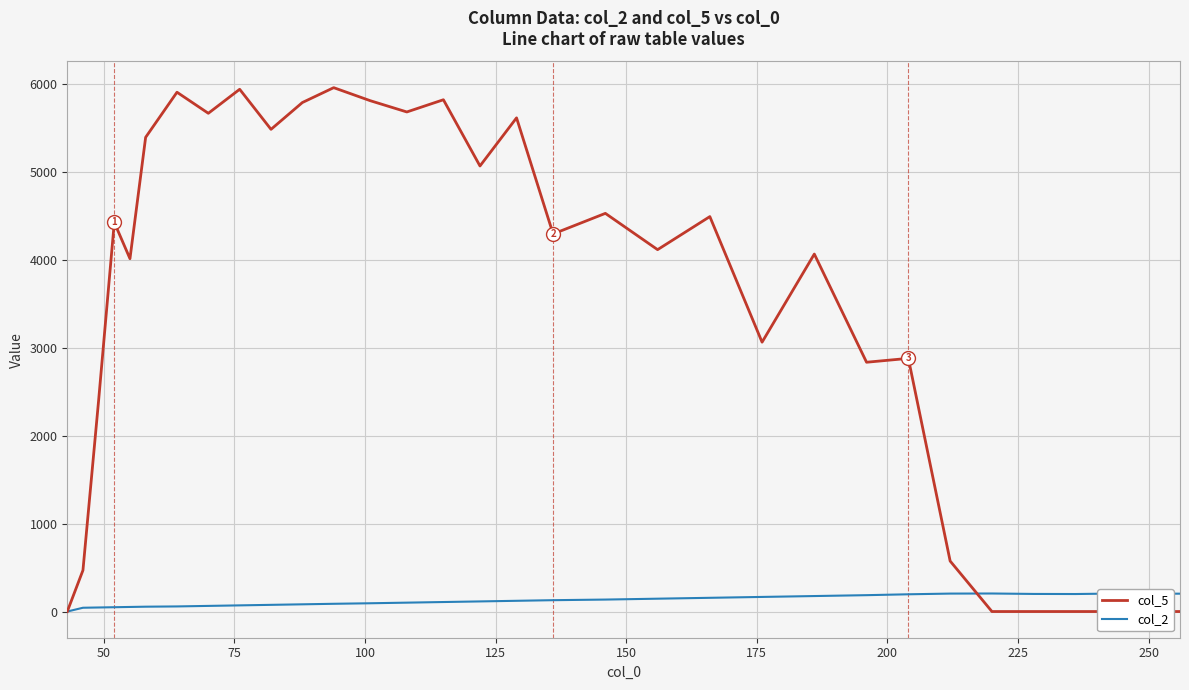

True or false: col_2 has more than 2 interior local peaks.

False